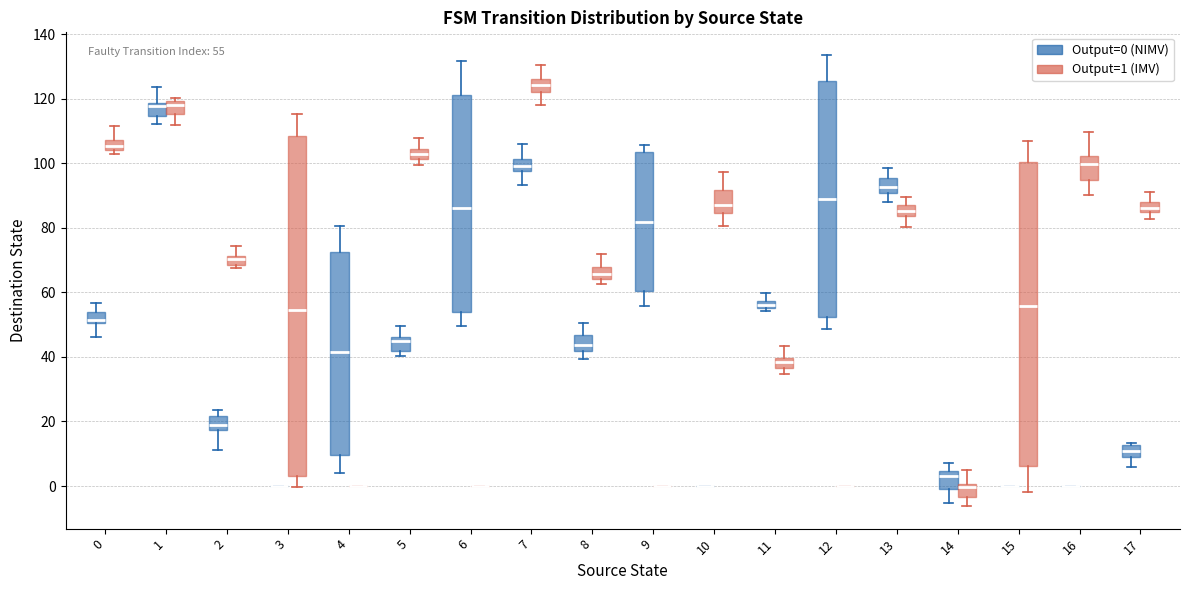

Which box is the tallest, from its lower edge to its upper edge?

3 (Output=1 (IMV))